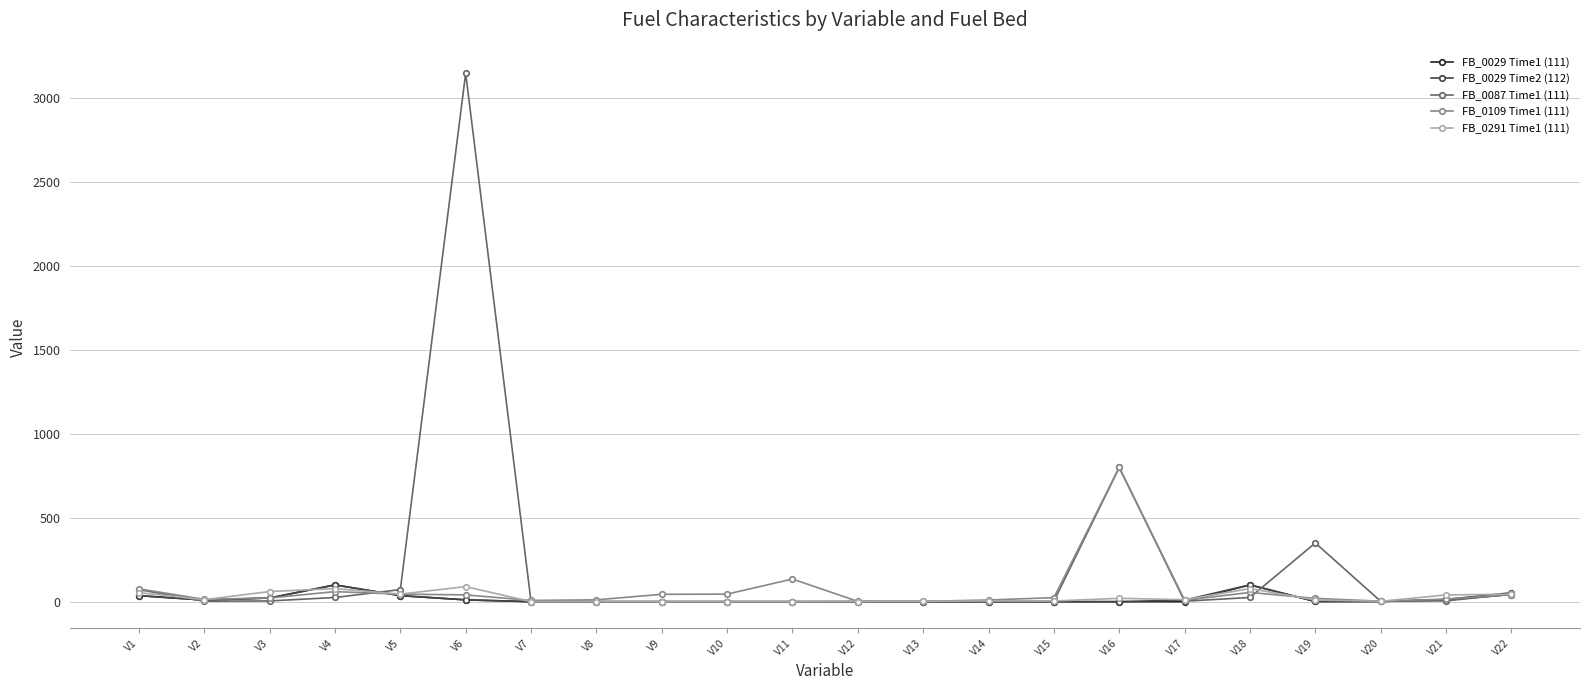

True or false: FB_0029 Time2 (112) has more than 1 points higher than both neighbors.

True